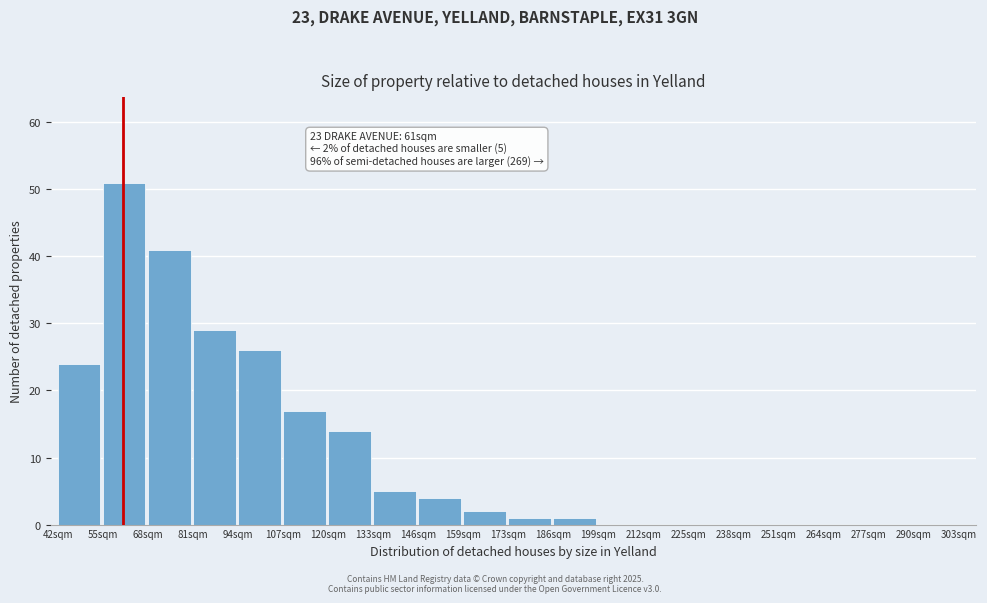

Reading left to right, transcribe all the data shown in this chart.

42sqm=24	55sqm=51	68sqm=41	81sqm=29	94sqm=26	107sqm=17	120sqm=14	133sqm=5	146sqm=4	159sqm=2	173sqm=1	186sqm=1	199sqm=0	212sqm=0	225sqm=0	238sqm=0	251sqm=0	264sqm=0	277sqm=0	290sqm=0